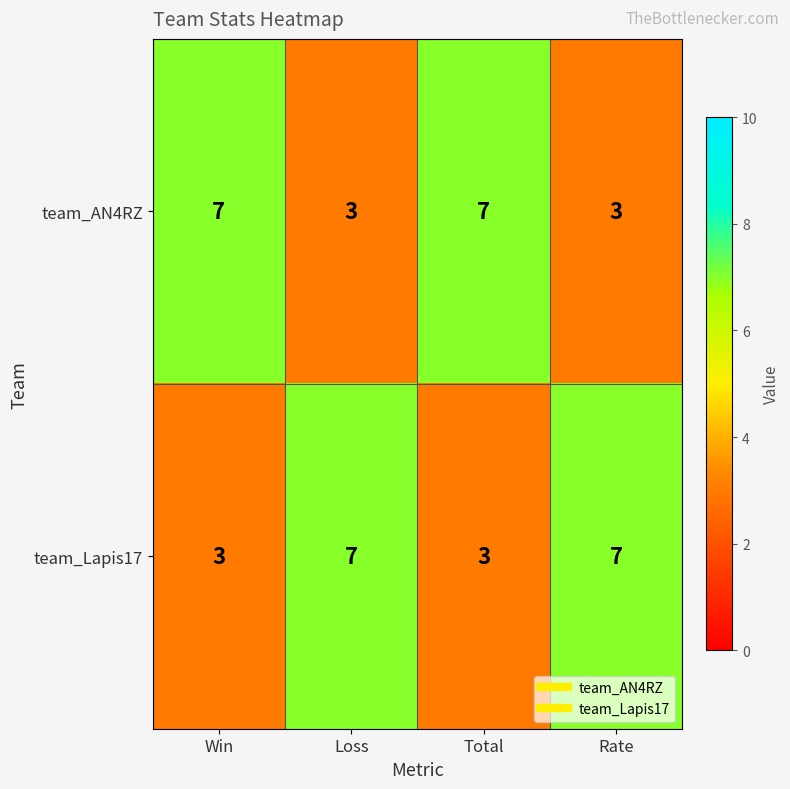

What is the average value of the team_AN4RZ series?

5